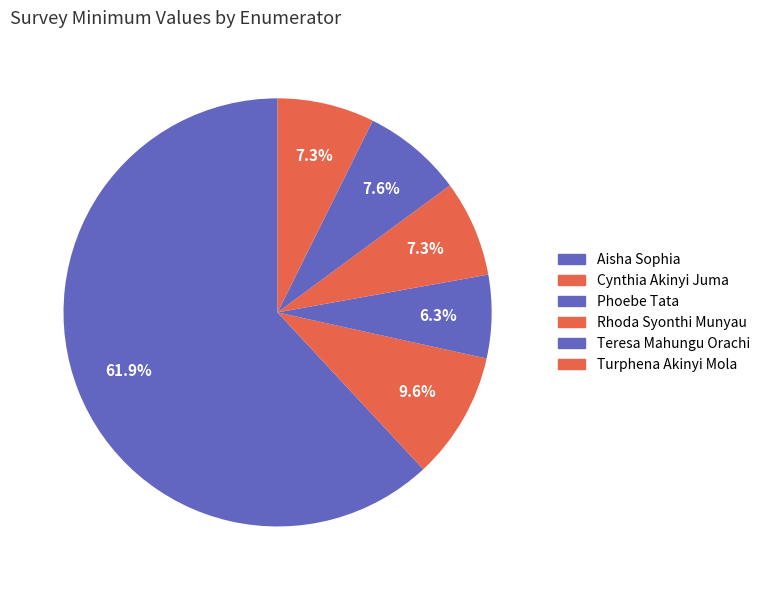

Does Turphena Akinyi Mola represent more than half of the total?

No